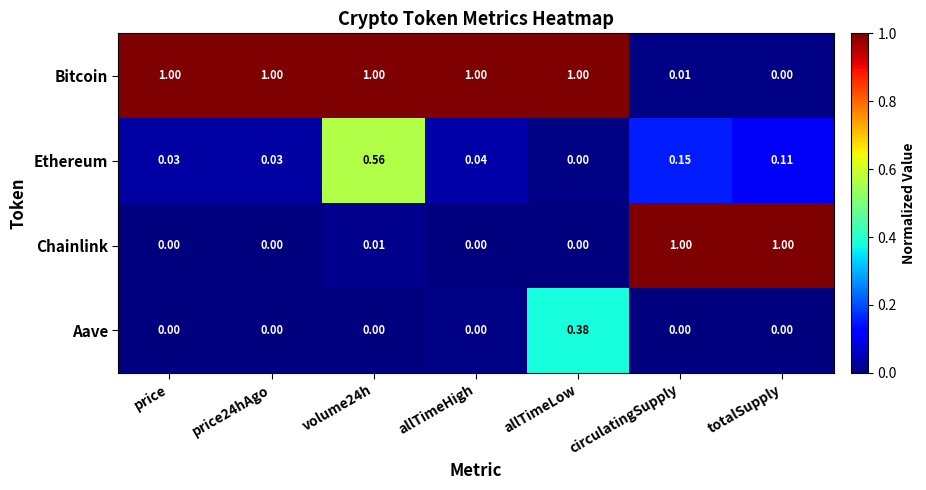

How many distinct data groups are displayed?

4